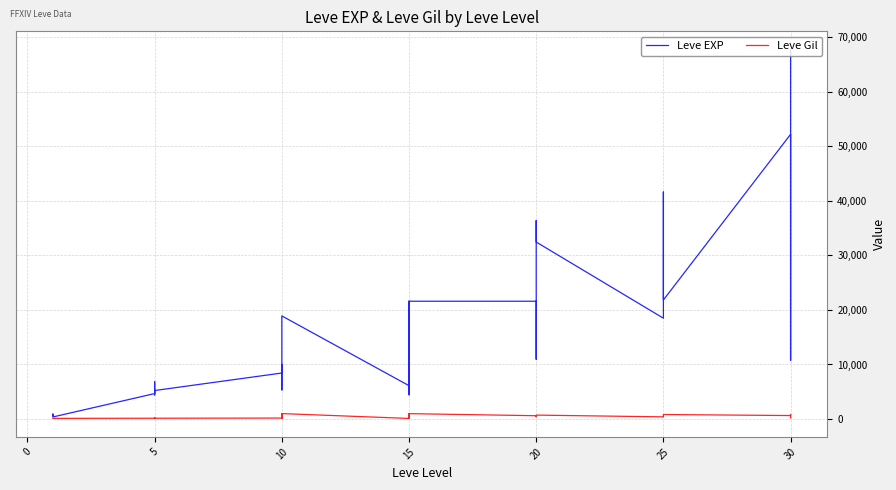

Count the number of data series in this chart.

2